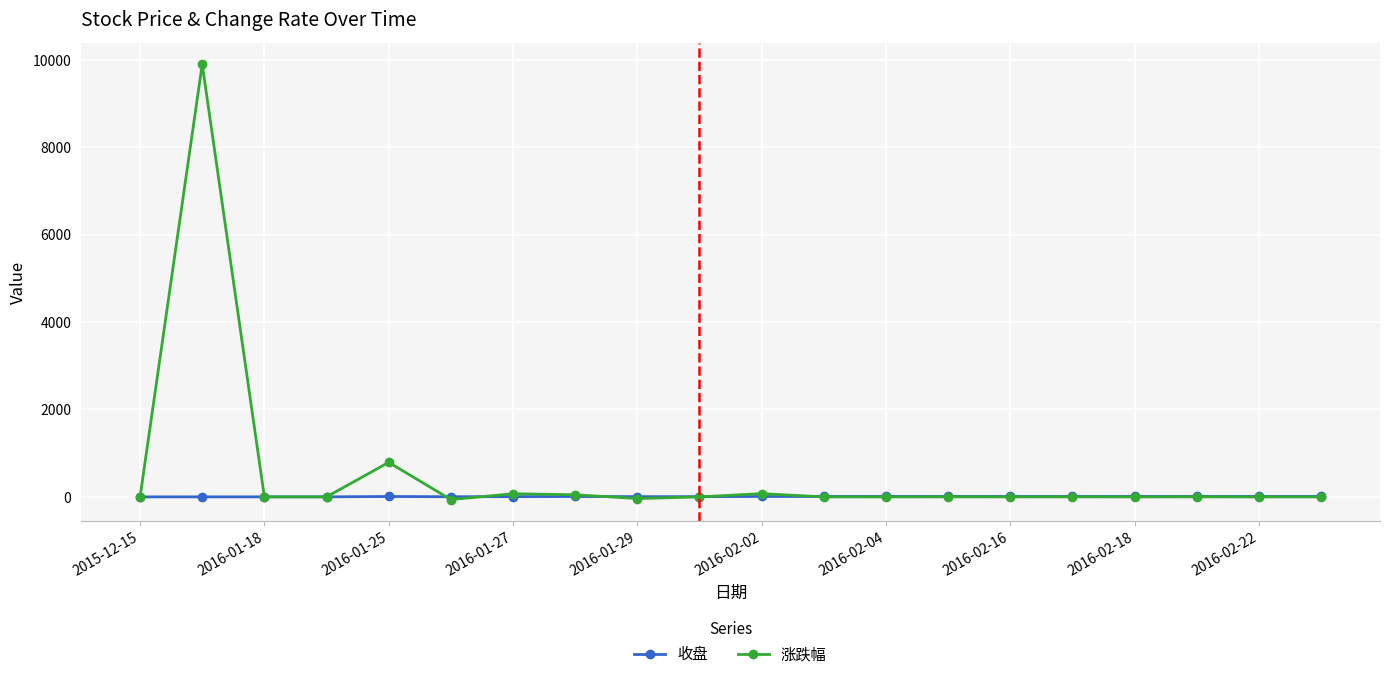

Which series has the largest total across all categories?

涨跌幅